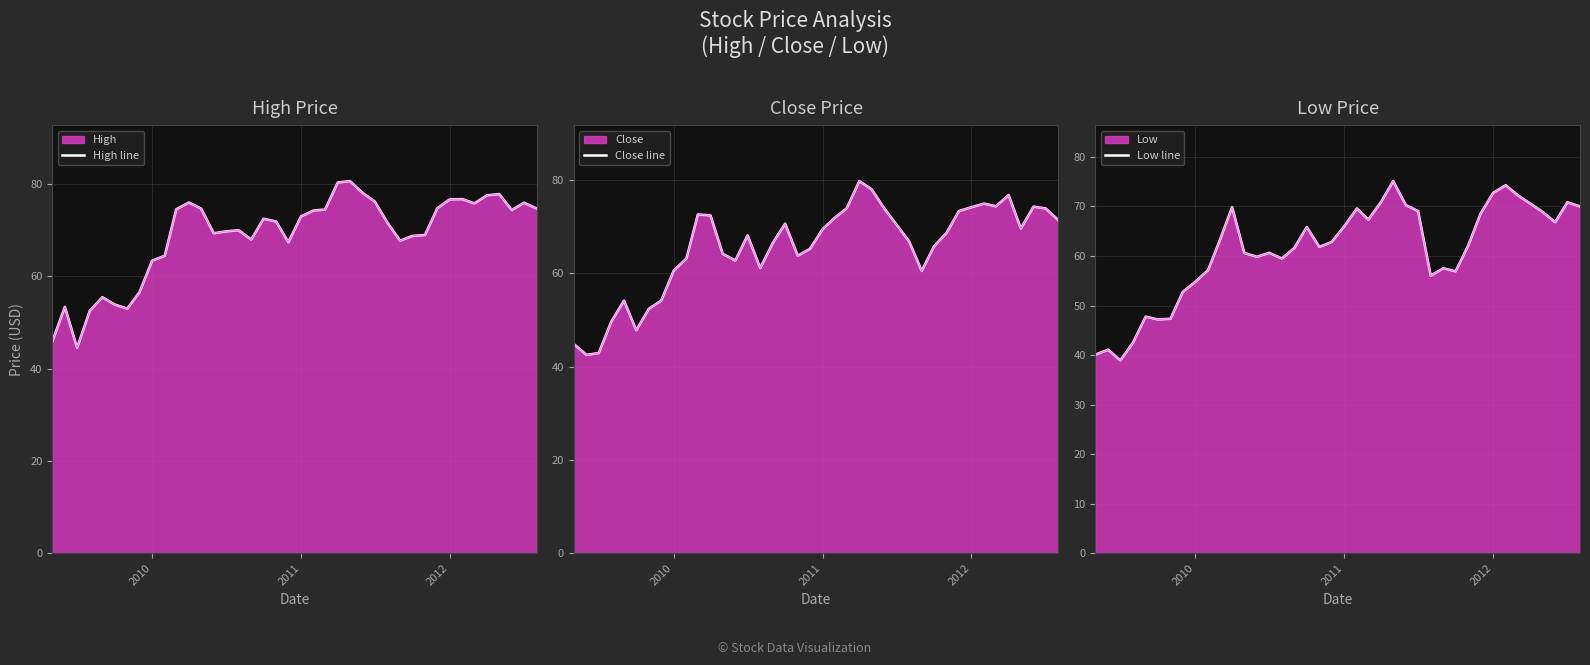

What are all the series names shown in the legend?

High line, Close line, Low line